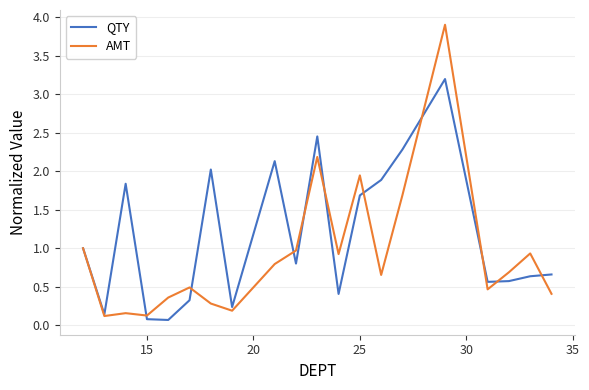

In QTY, how many points are higher than both neighbors (excluding endpoints)?

5